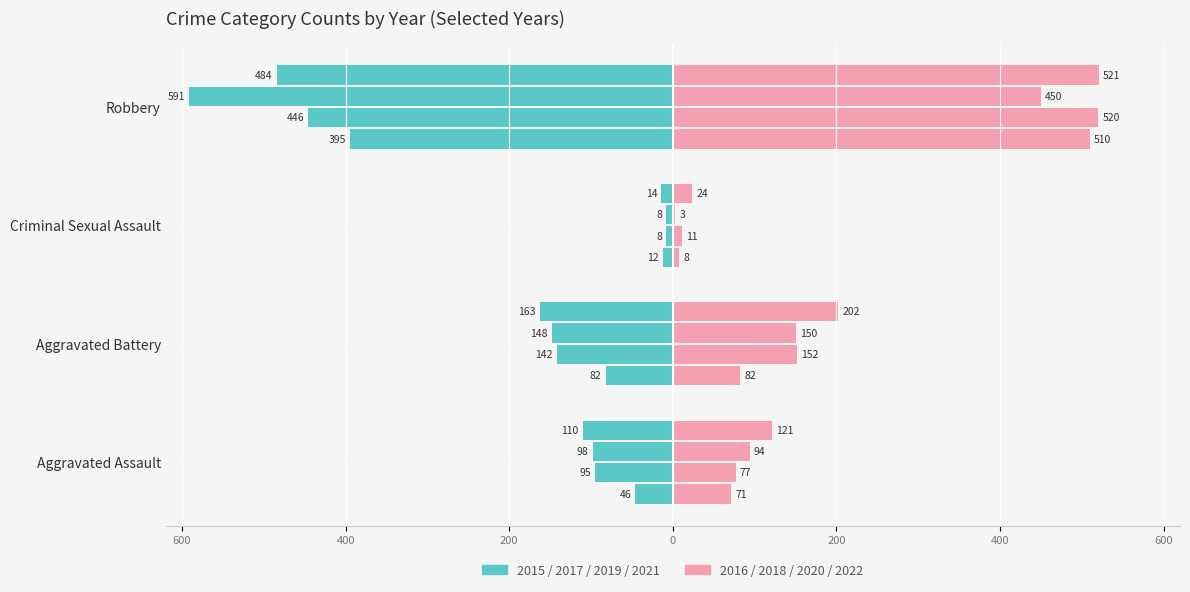

What position from the left is Aggravated Assault?

1